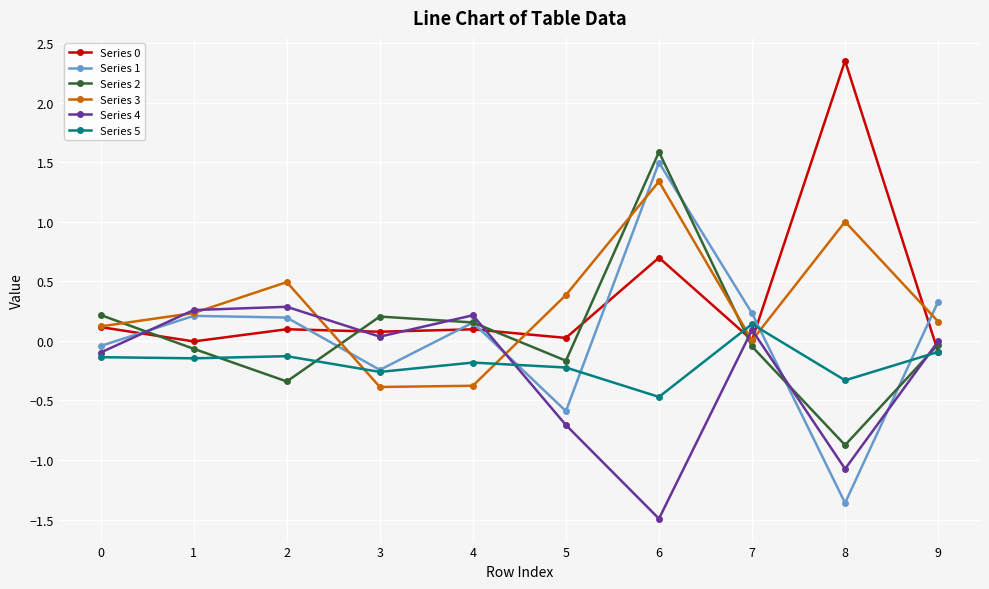

Which series has the largest range (max minus min)?

Series 1